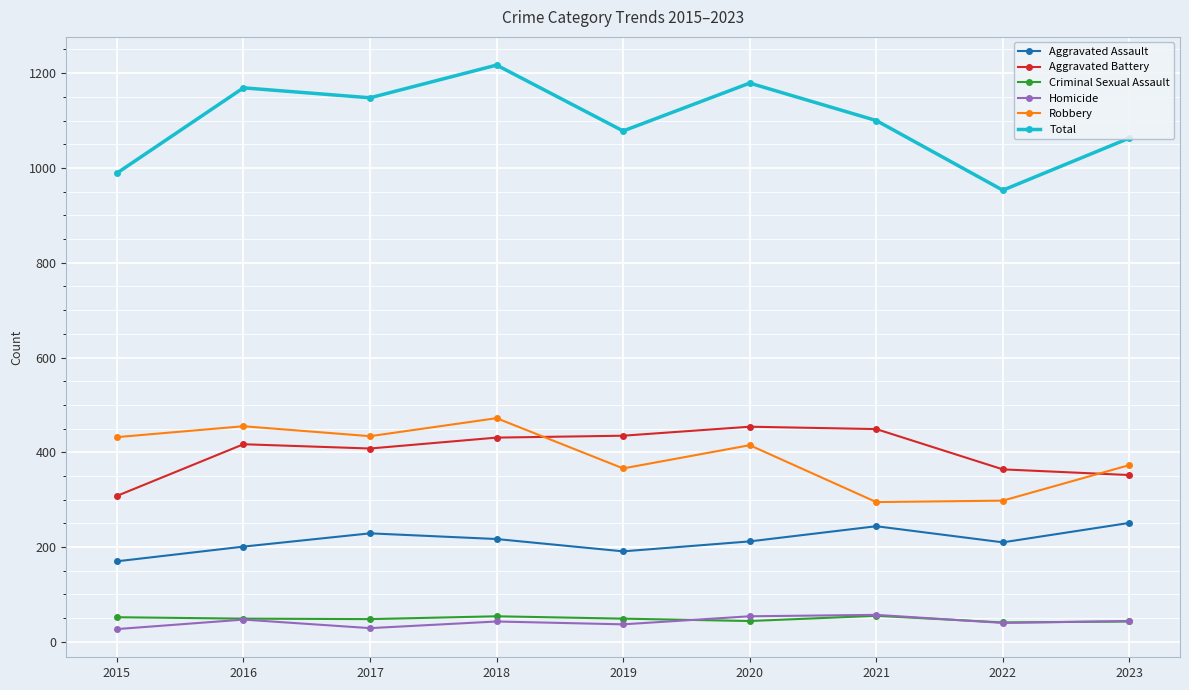

Read the Aggravated Assault value at 2016, to the nearest 10.

200